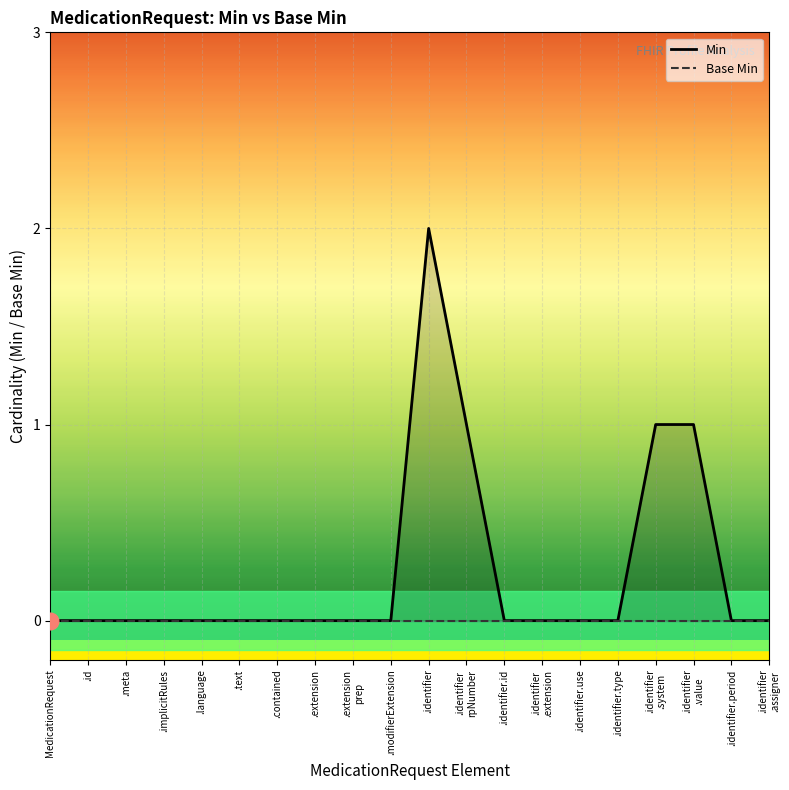

True or false: Base Min and Min intersect in this chart.

False